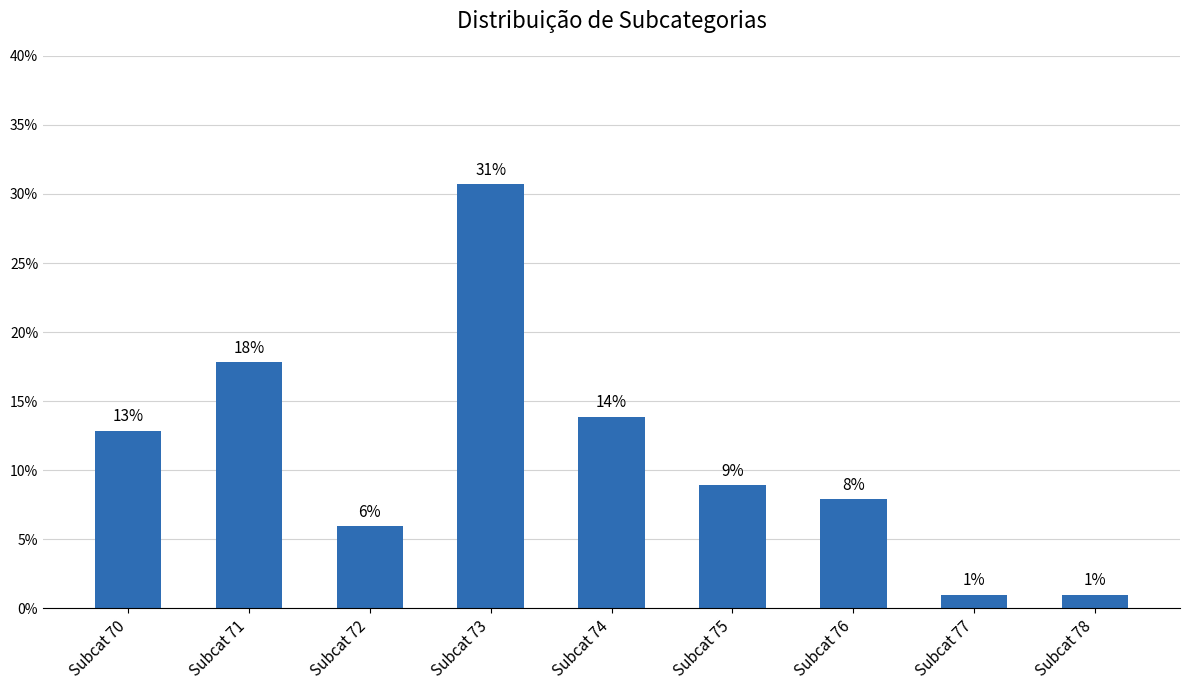

Read the value at Subcat 70.

12.9